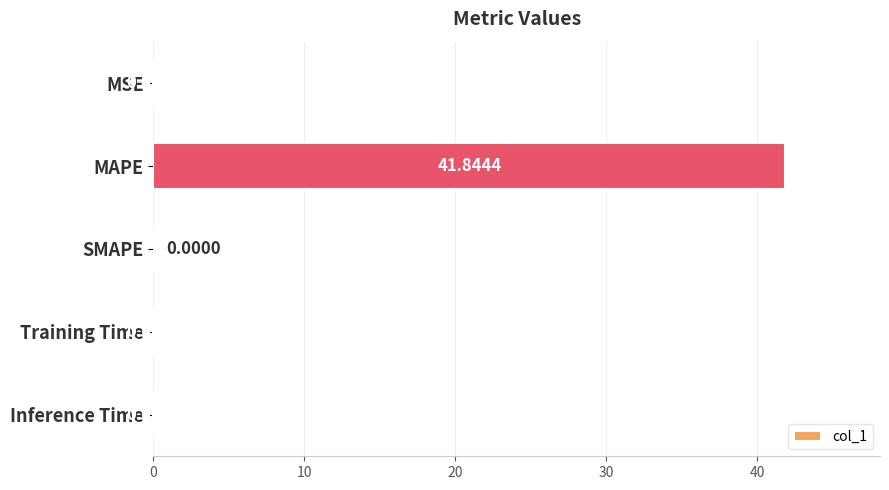

What is the change in value from MAPE to Inference Time?

-41.8